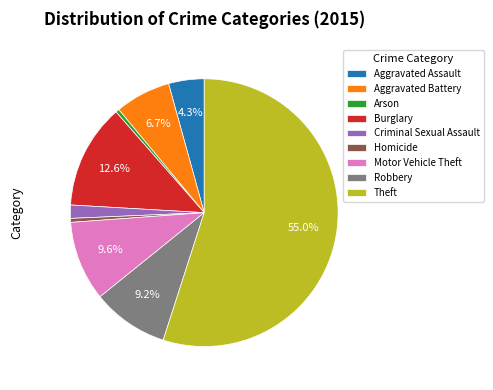

What percentage is NOT represented by Motor Vehicle Theft?

90.4%